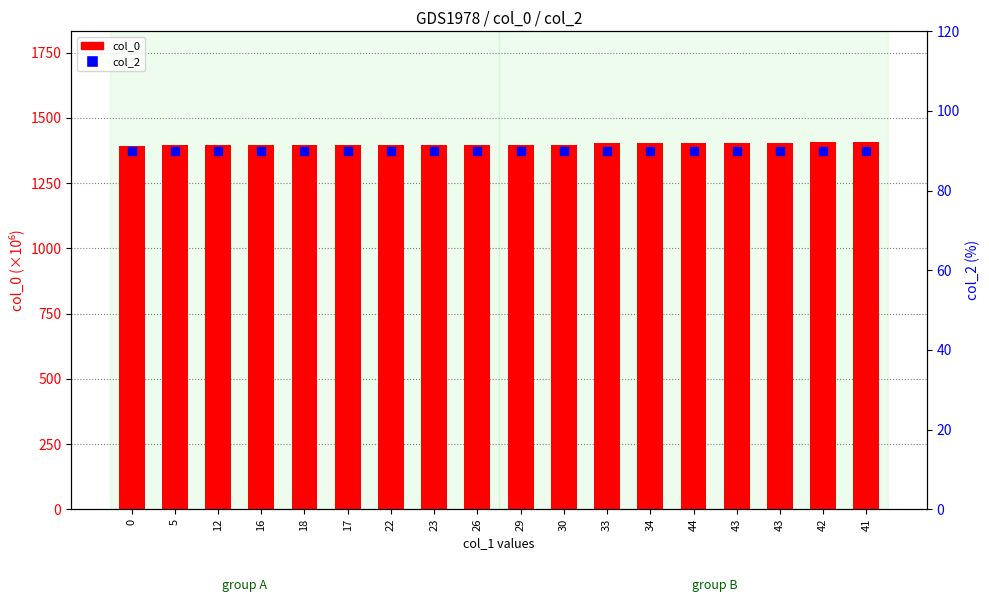

Is the value of col_0 at 43 greater than the value of col_2 at 23?

Yes